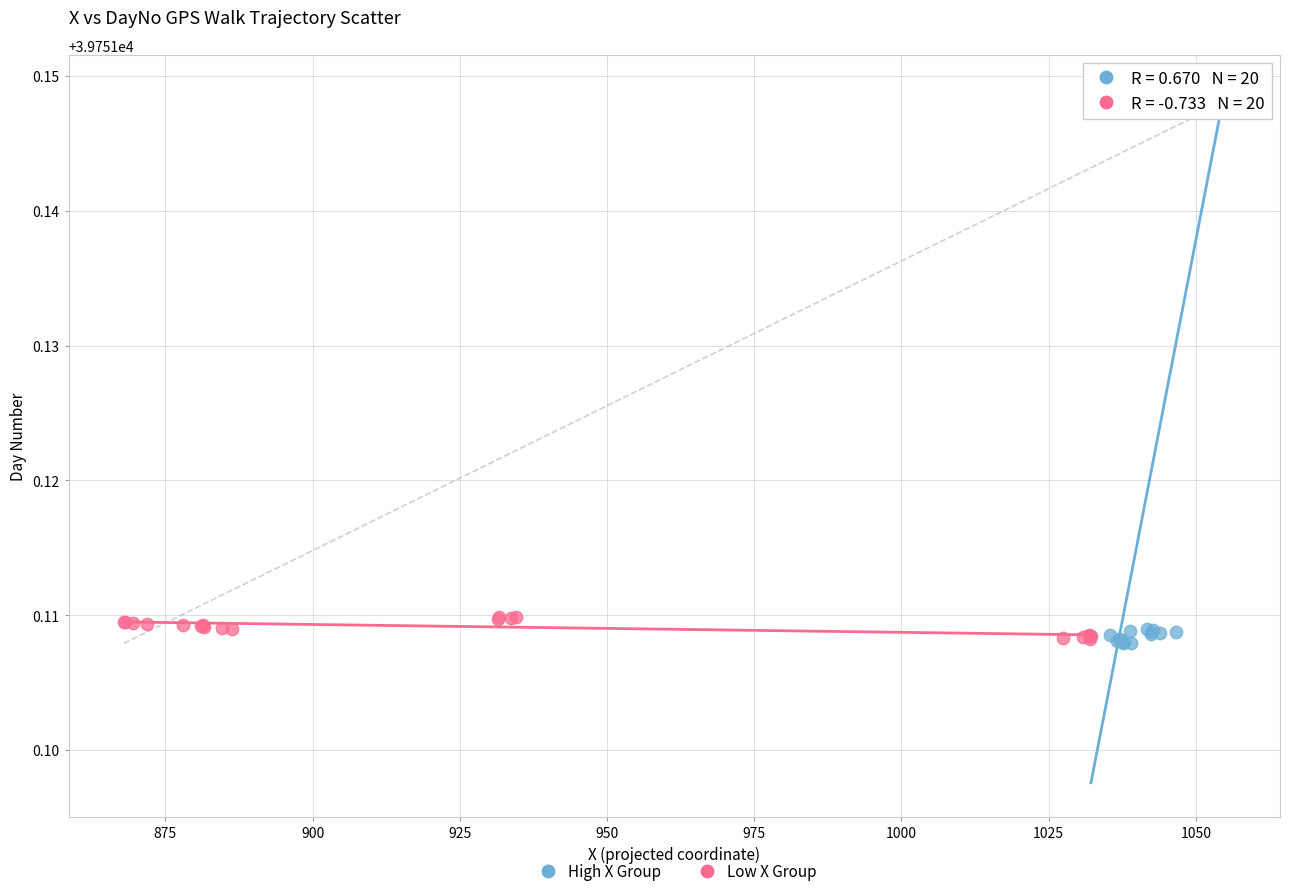

What are all the series names shown in the legend?

High X Group, Low X Group